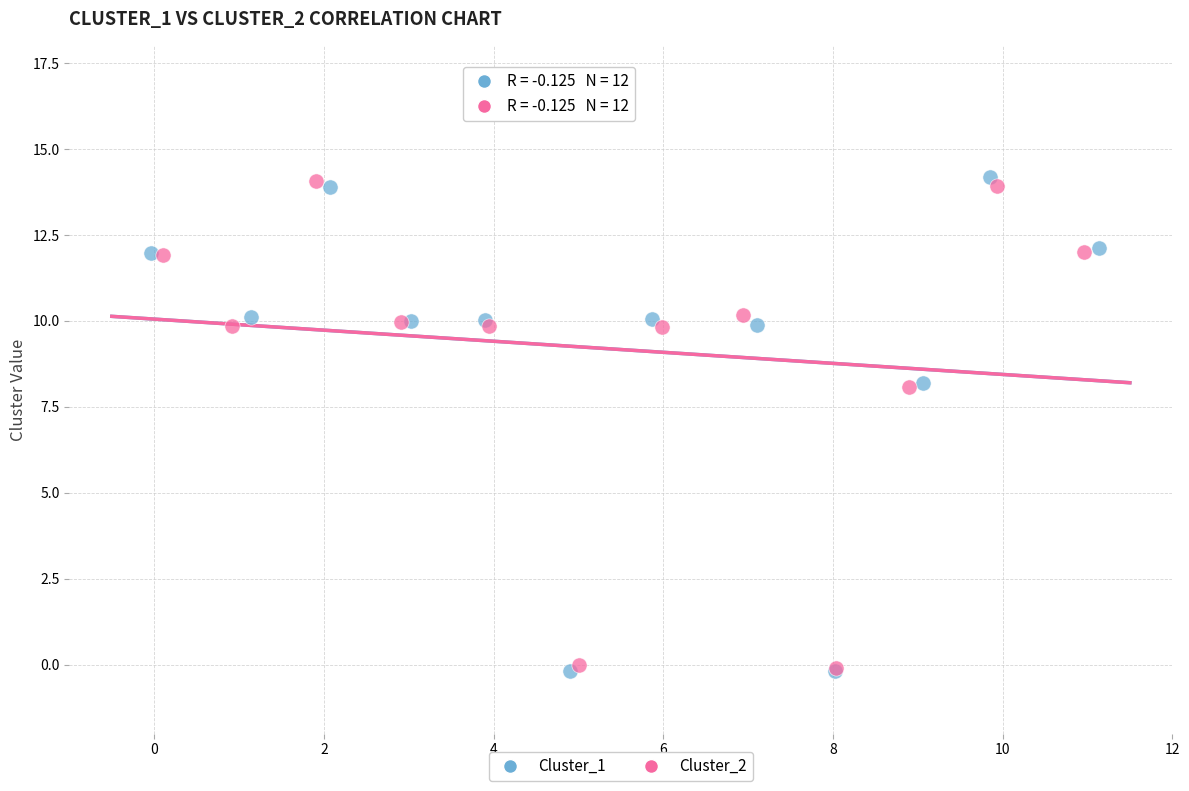

What are all the series names shown in the legend?

Cluster_1, Cluster_2